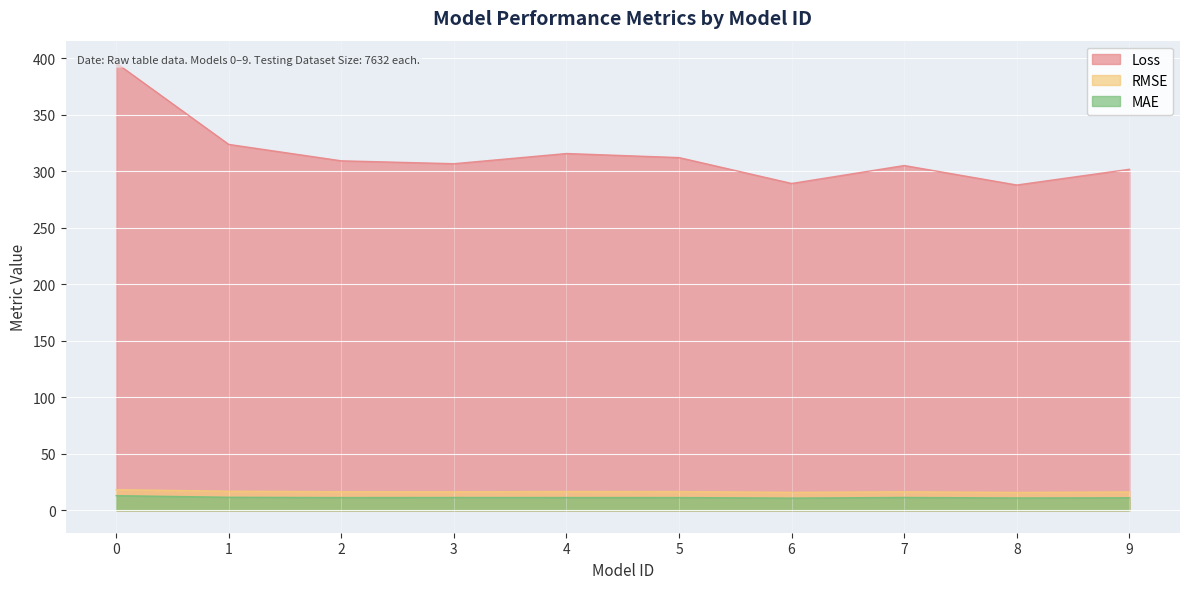

Between 2 and 5, which is larger?

5